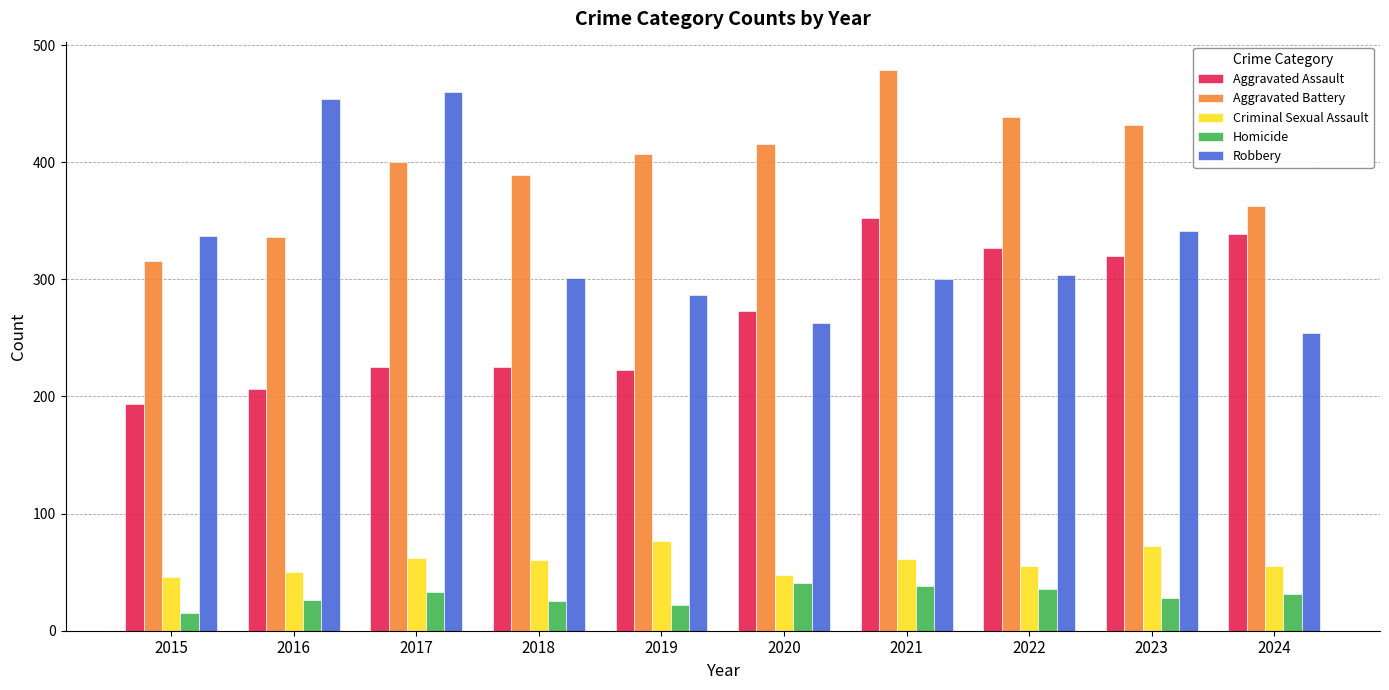

What are all the series names shown in the legend?

Aggravated Assault, Aggravated Battery, Criminal Sexual Assault, Homicide, Robbery